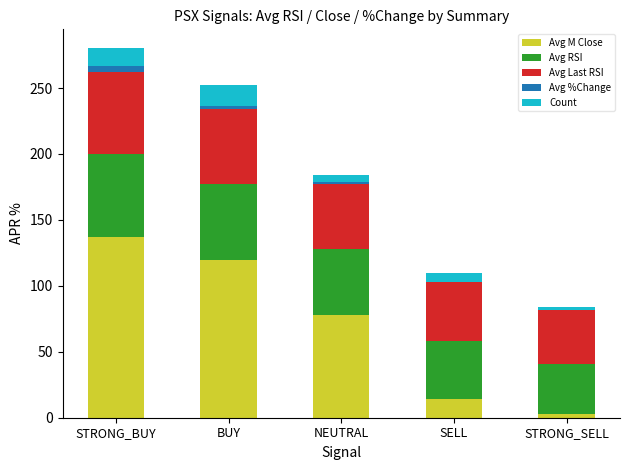

Reading right to left, list the values for the Avg M Close series.

STRONG_SELL=3.2	SELL=14.6	NEUTRAL=78.0	BUY=119.7	STRONG_BUY=136.7